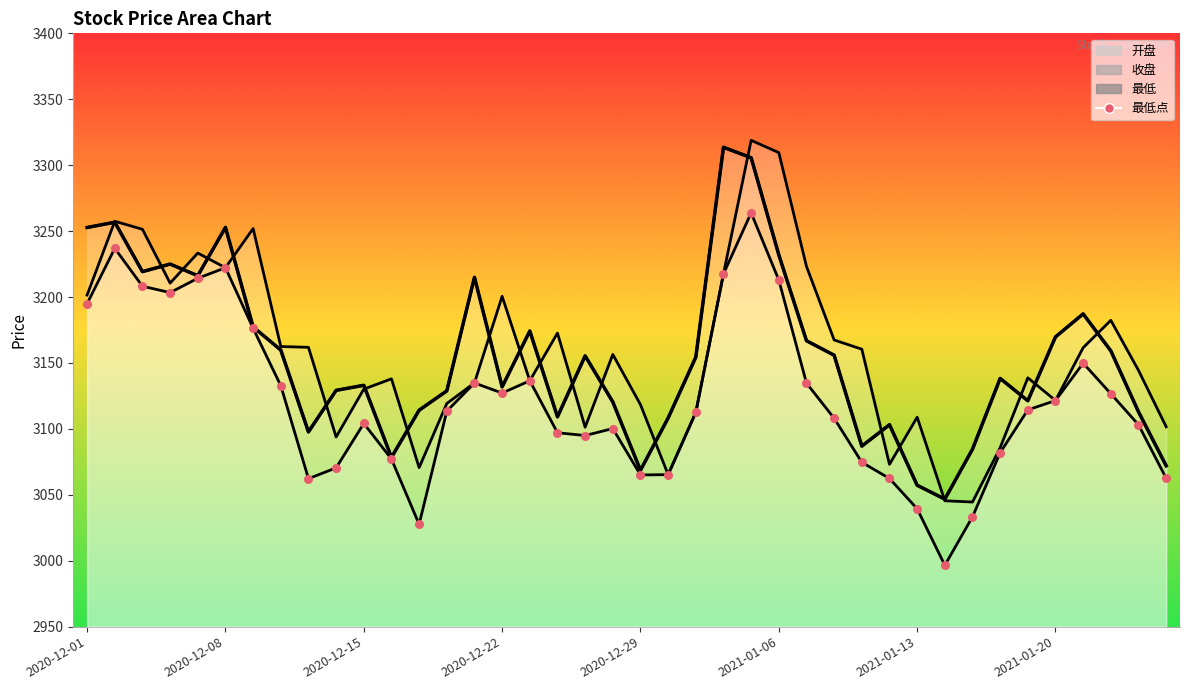

What is the change in value from 34 to 37?

+12.3